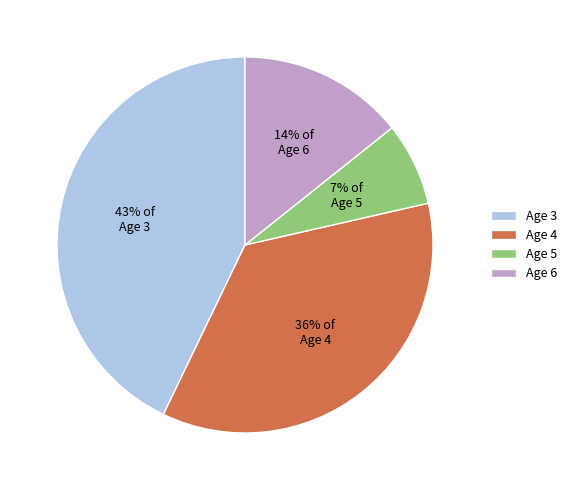

To the nearest percent, what is the average slice percentage?

25%